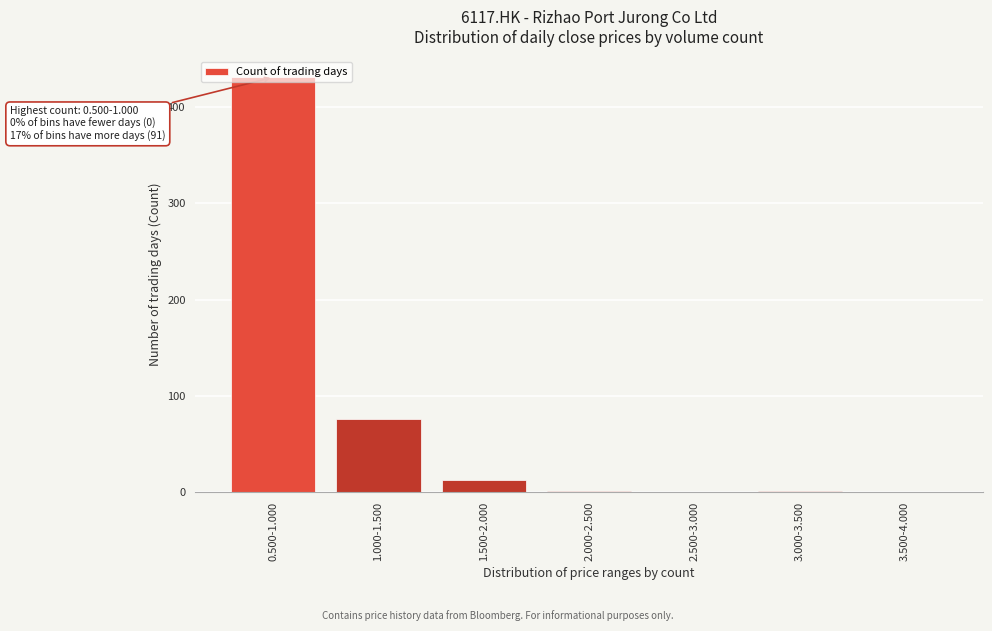

Where is the data nearest to the value 215?

1.000-1.500